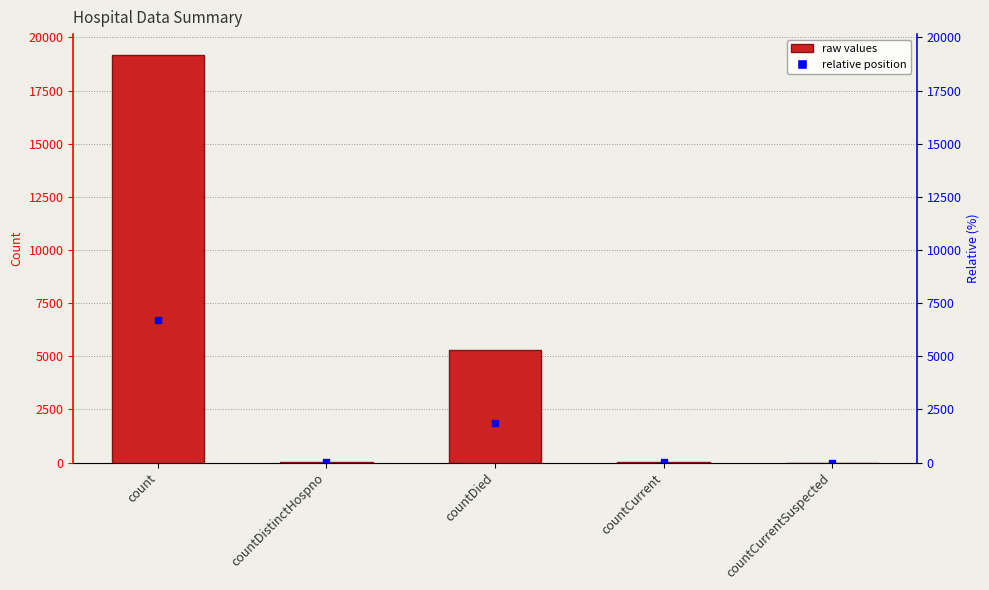

What is the greatest value displayed?

19198